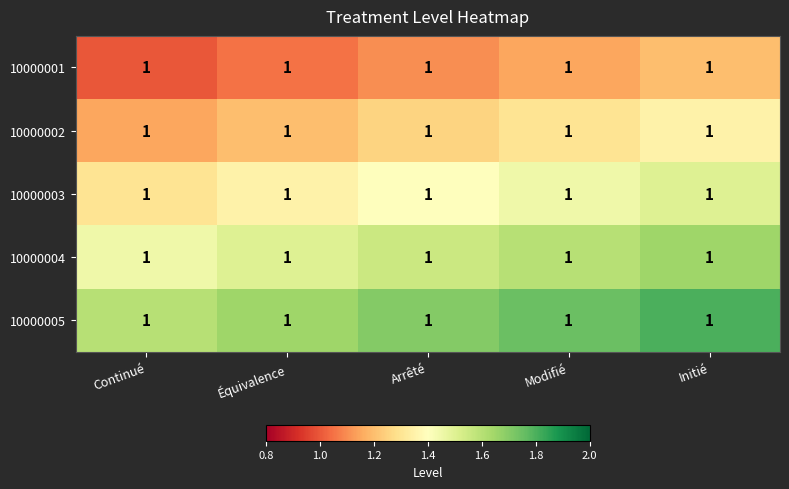

The value of 10000001 at Équivalence is 1.1. True or false?

True